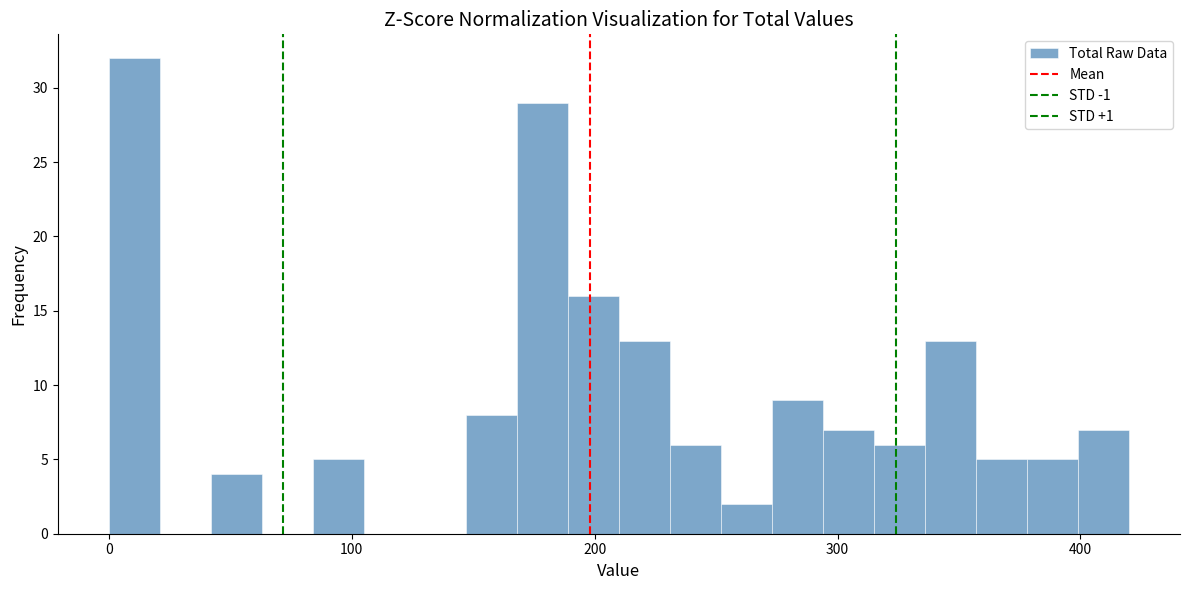

Around what value on the x-axis is the tallest bar? Give the approximate position of its centre, as read against the axis.

10